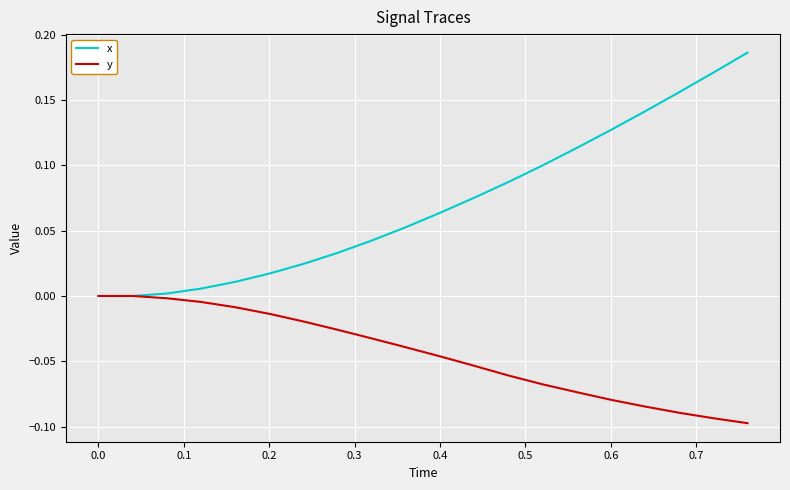

Rank the series by their average value, from highest to lowest.

x, y